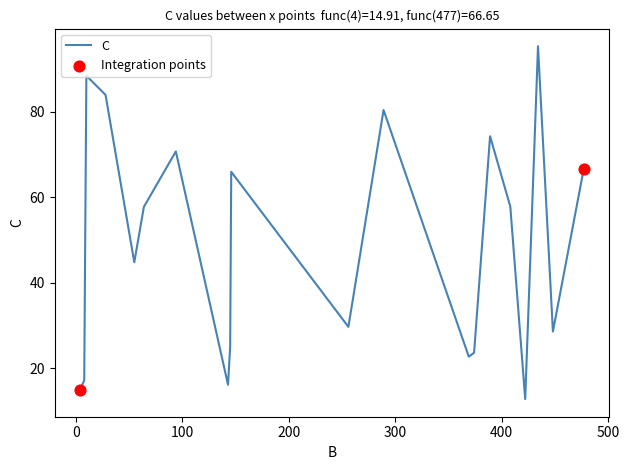

What is the minimum value shown in the chart?

12.7